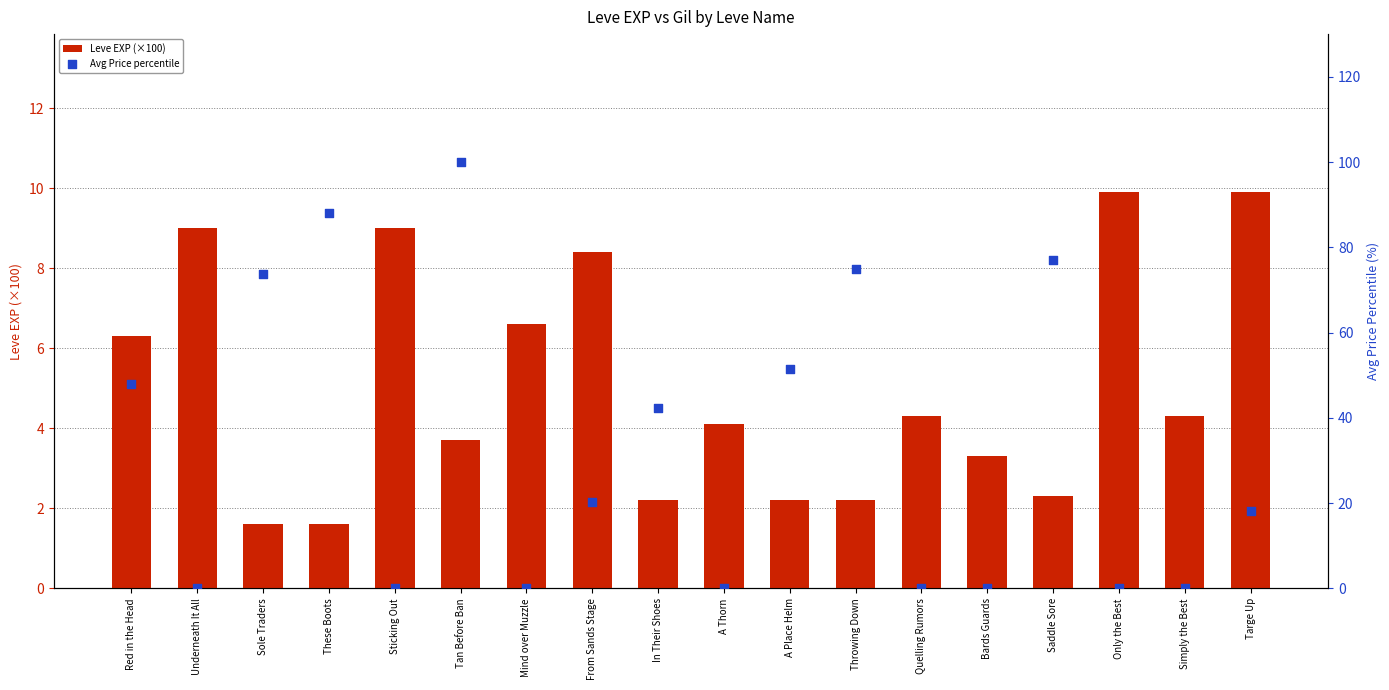

What are all the series names shown in the legend?

Leve EXP (×100), Avg Price percentile